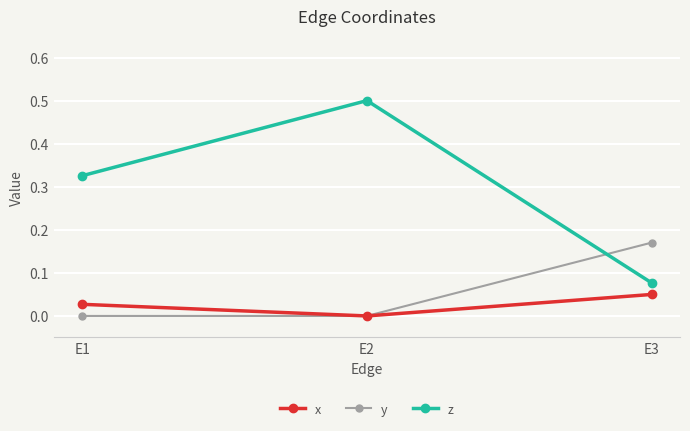

Which series has the largest range (max minus min)?

z